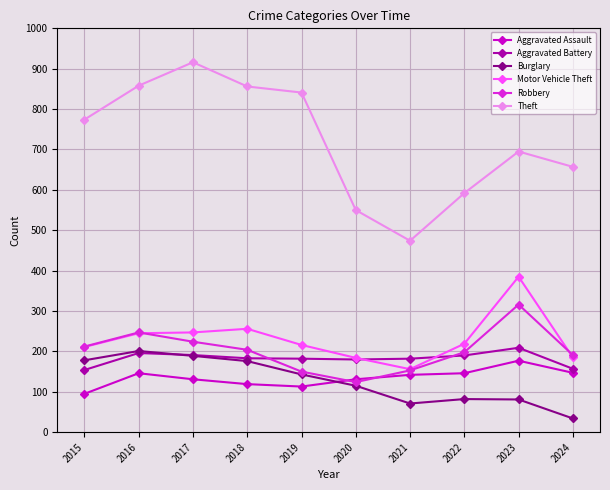

True or false: Motor Vehicle Theft has more than 1 points higher than both neighbors.

True